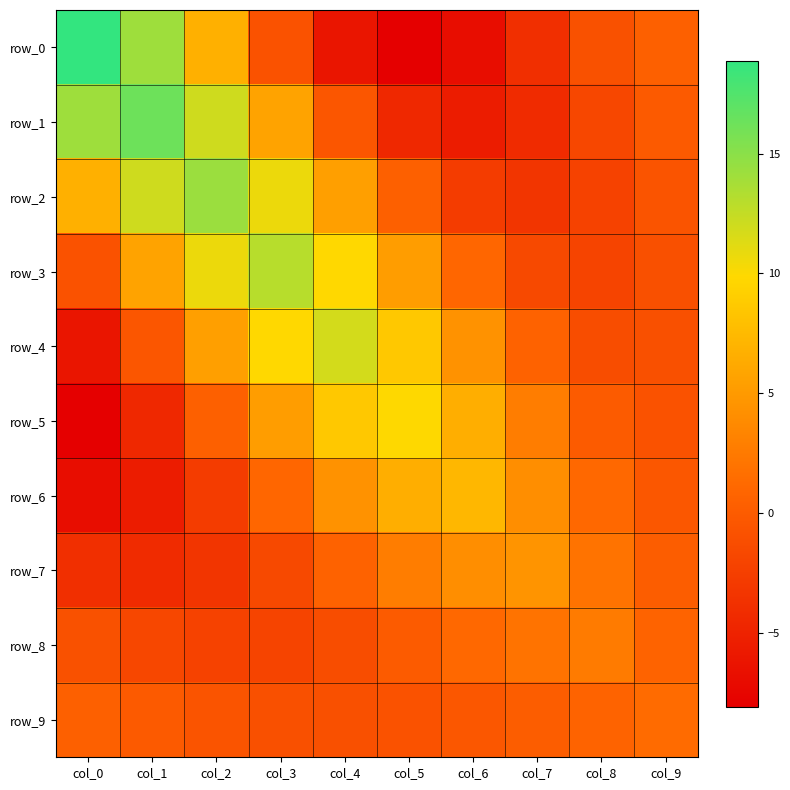

Which series has the widest spread of values?

row_0